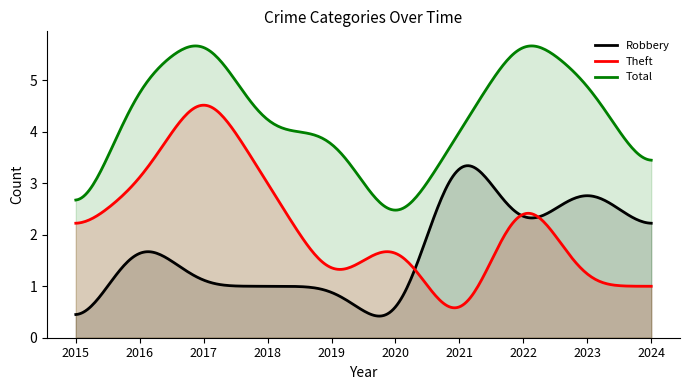

How many distinct data groups are displayed?

3